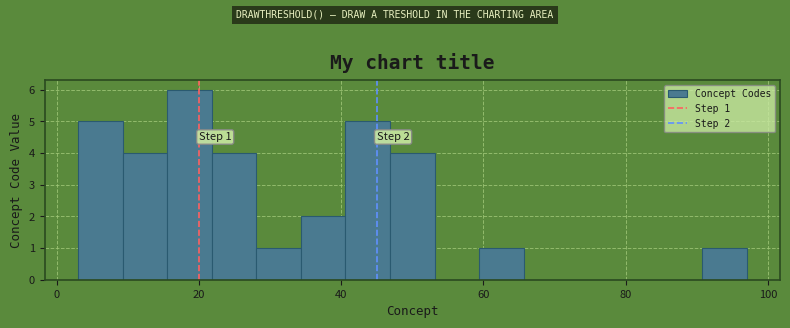

Read against the x-axis, roughly where is the centre of the tallest bar?

18